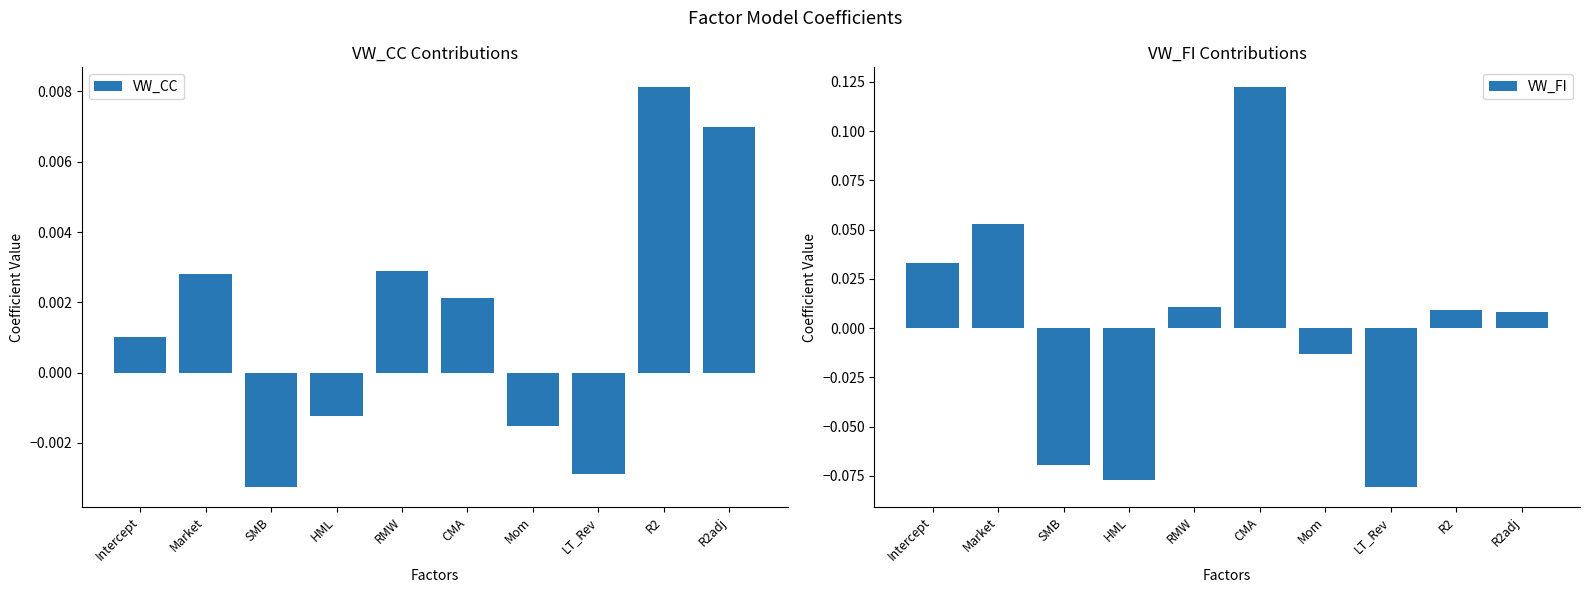

Reading left to right, transcribe all the data shown in this chart.

VW_CC: Intercept=0.0	Market=0.0	SMB=-0.0	HML=-0.0	RMW=0.0	CMA=0.0	Mom=-0.0	LT_Rev=-0.0	R2=0.0	R2adj=0.0
VW_FI: Intercept=0.0	Market=0.1	SMB=-0.1	HML=-0.1	RMW=0.0	CMA=0.1	Mom=-0.0	LT_Rev=-0.1	R2=0.0	R2adj=0.0